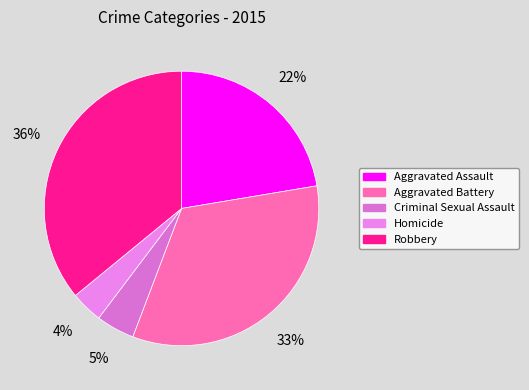

What percentage is the Aggravated Assault slice, to the nearest percent?

22%